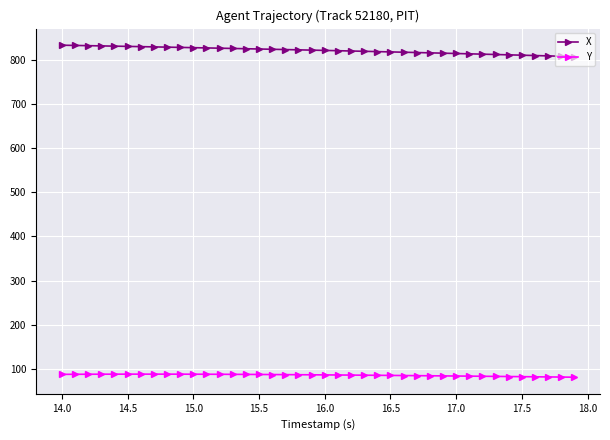

Which series has the largest total across all categories?

X